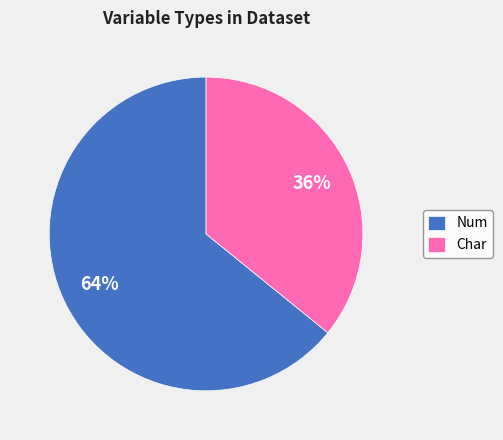

How many slices are in this pie chart?

2